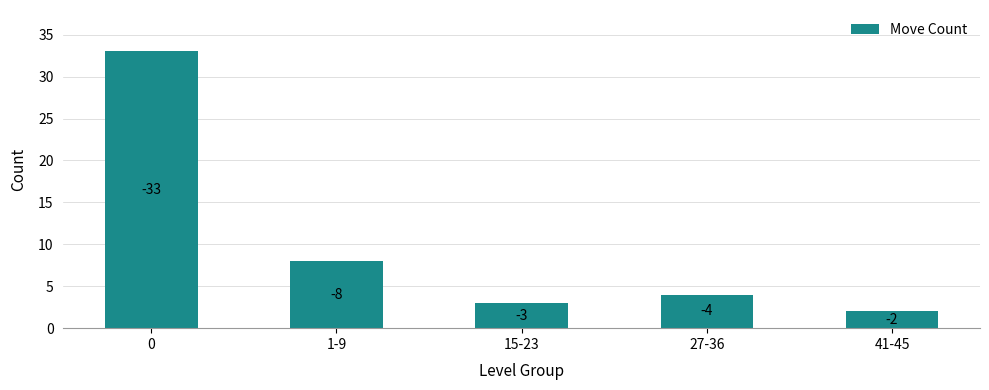

What is the greatest value displayed?

33